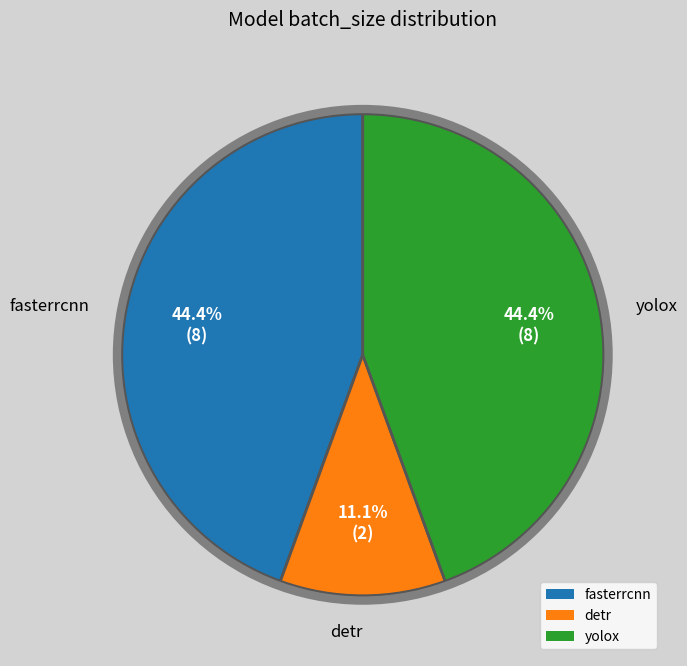

True or false: yolox accounts for 55% of the total.

False